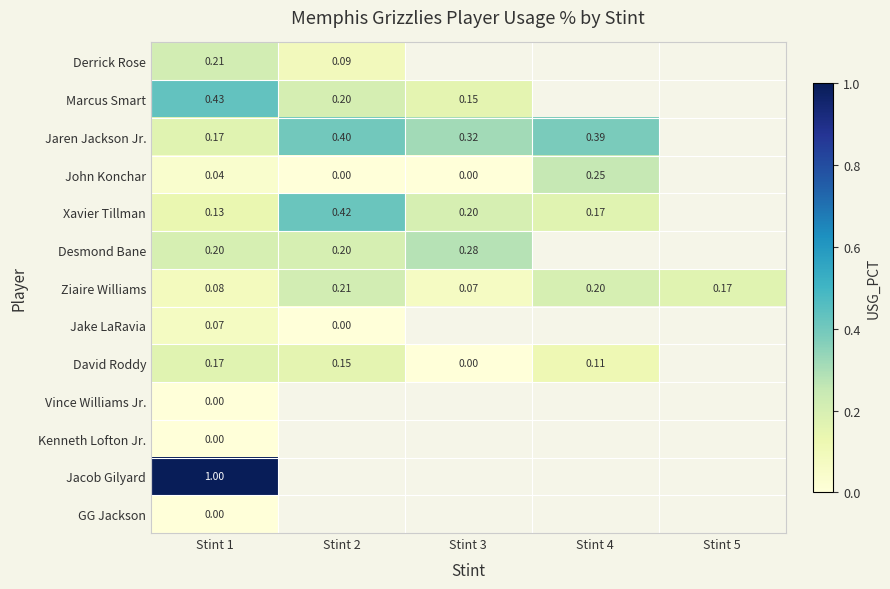

Is the value of Desmond Bane at Stint 3 greater than the value of Ziaire Williams at Stint 4?

Yes